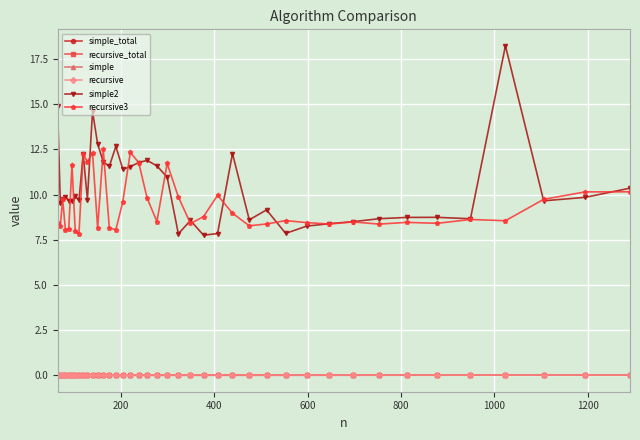

In simple, how many points are higher than both neighbors (excluding endpoints)?

11